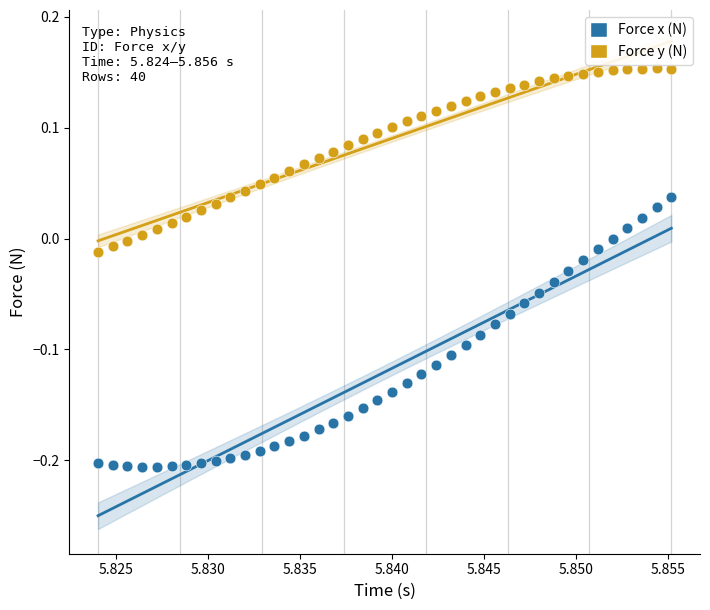

Which series contains the highest Y value?

Force y (N)